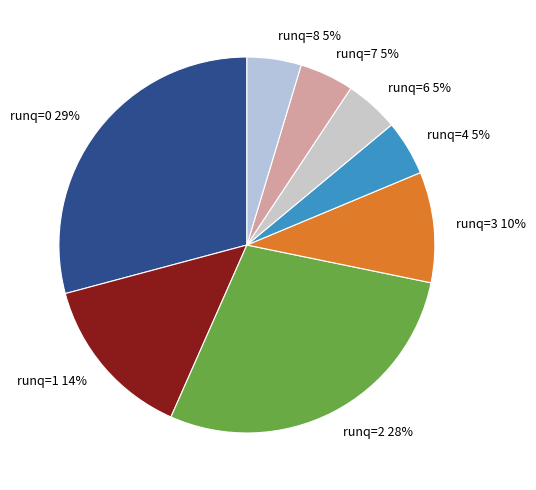

Combined, do runq=0 and runq=3 account for over 50%?

No